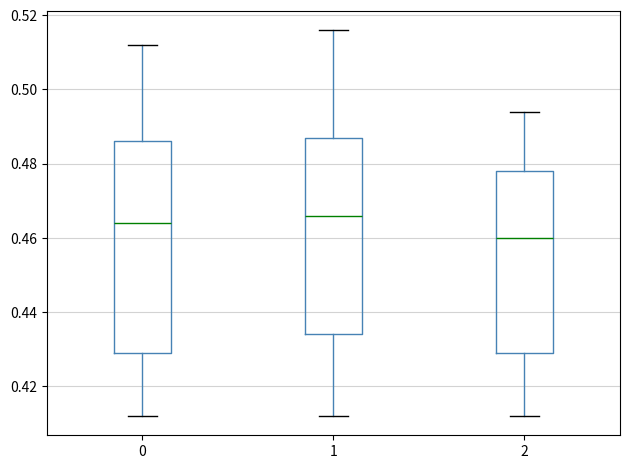

Which box's median line is the highest?

1